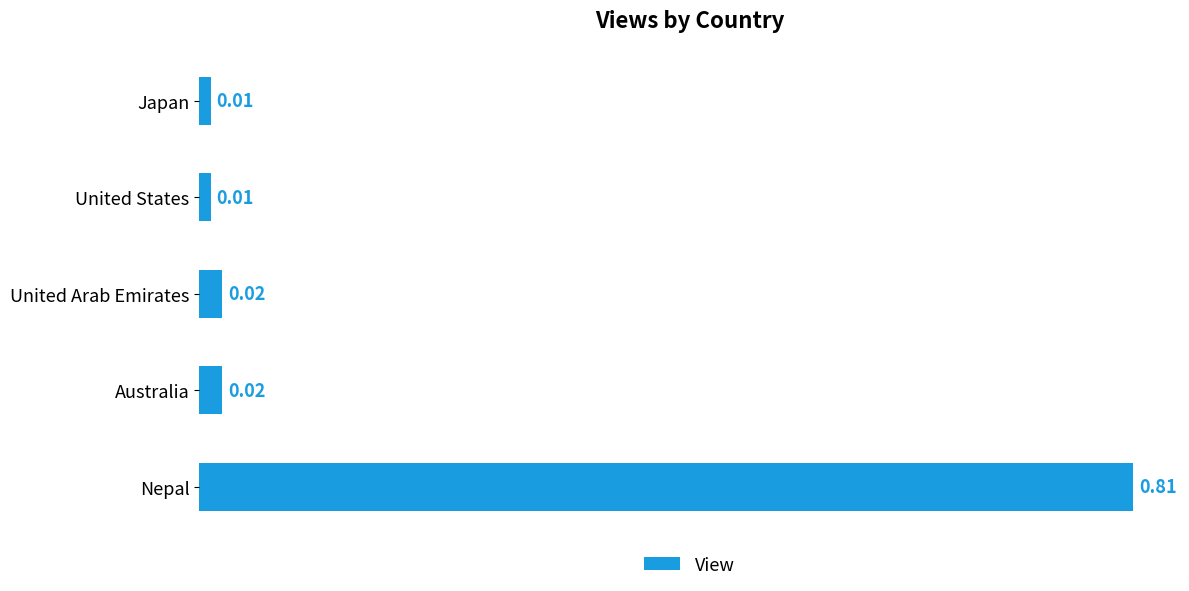

What is the label of the 5th bar from the top?

Nepal